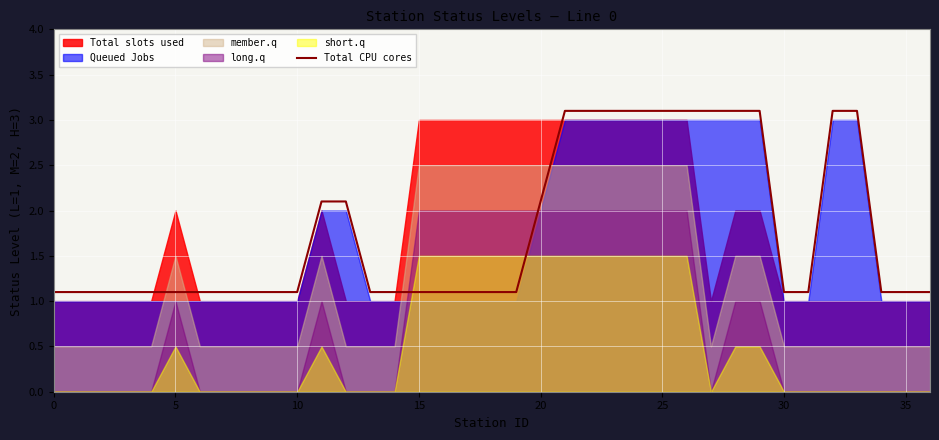

What is the change in value from 10 to 21?

+2.0